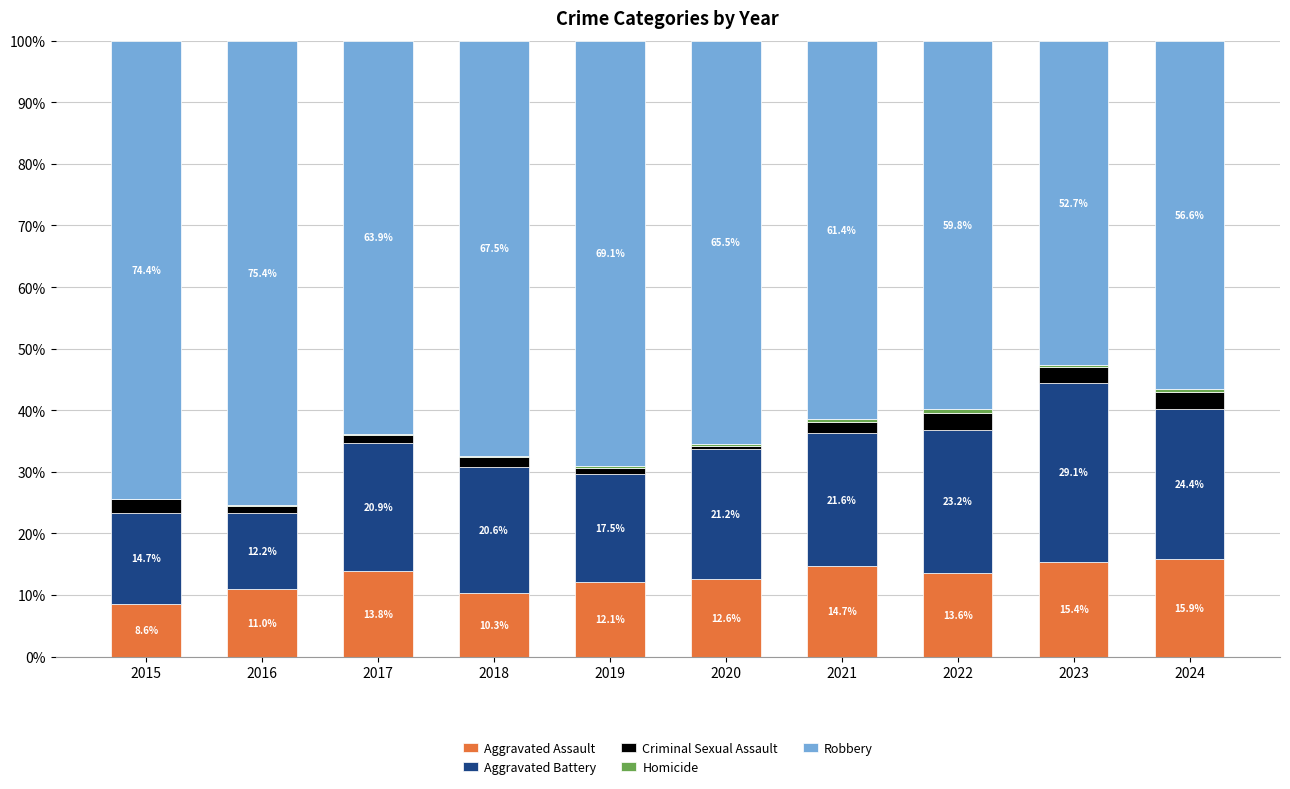

The Aggravated Assault series shows 9.6 at 2021. True or false?

False